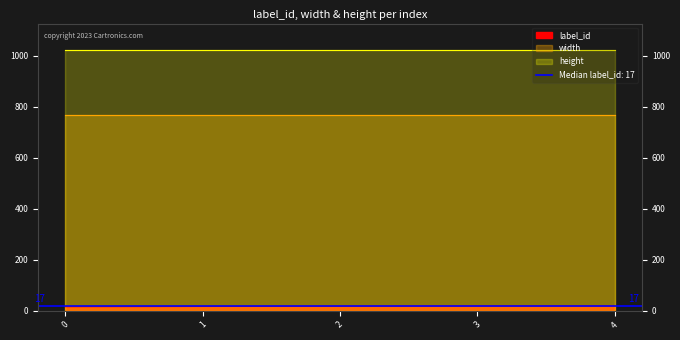

Is it true that label_id equals 17 at 2?

True